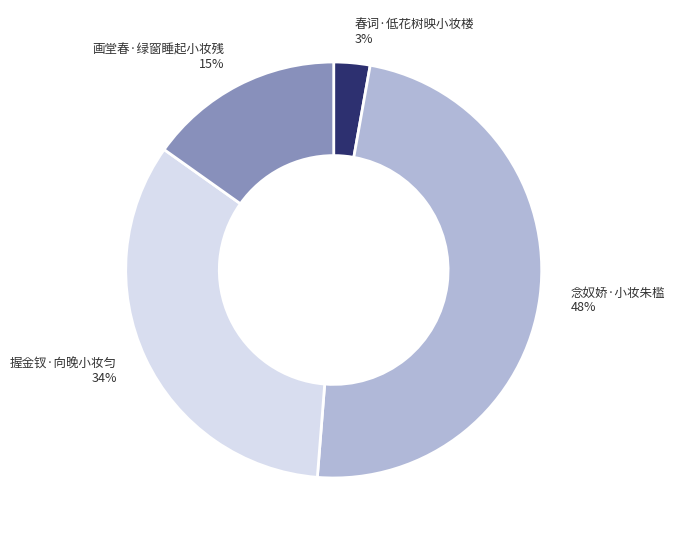

Rank the categories by value from highest to lowest.

念奴娇·小妆朱槛, 握金钗·向晚小妆匀, 画堂春·绿窗睡起小妆残, 春词·低花树映小妆楼